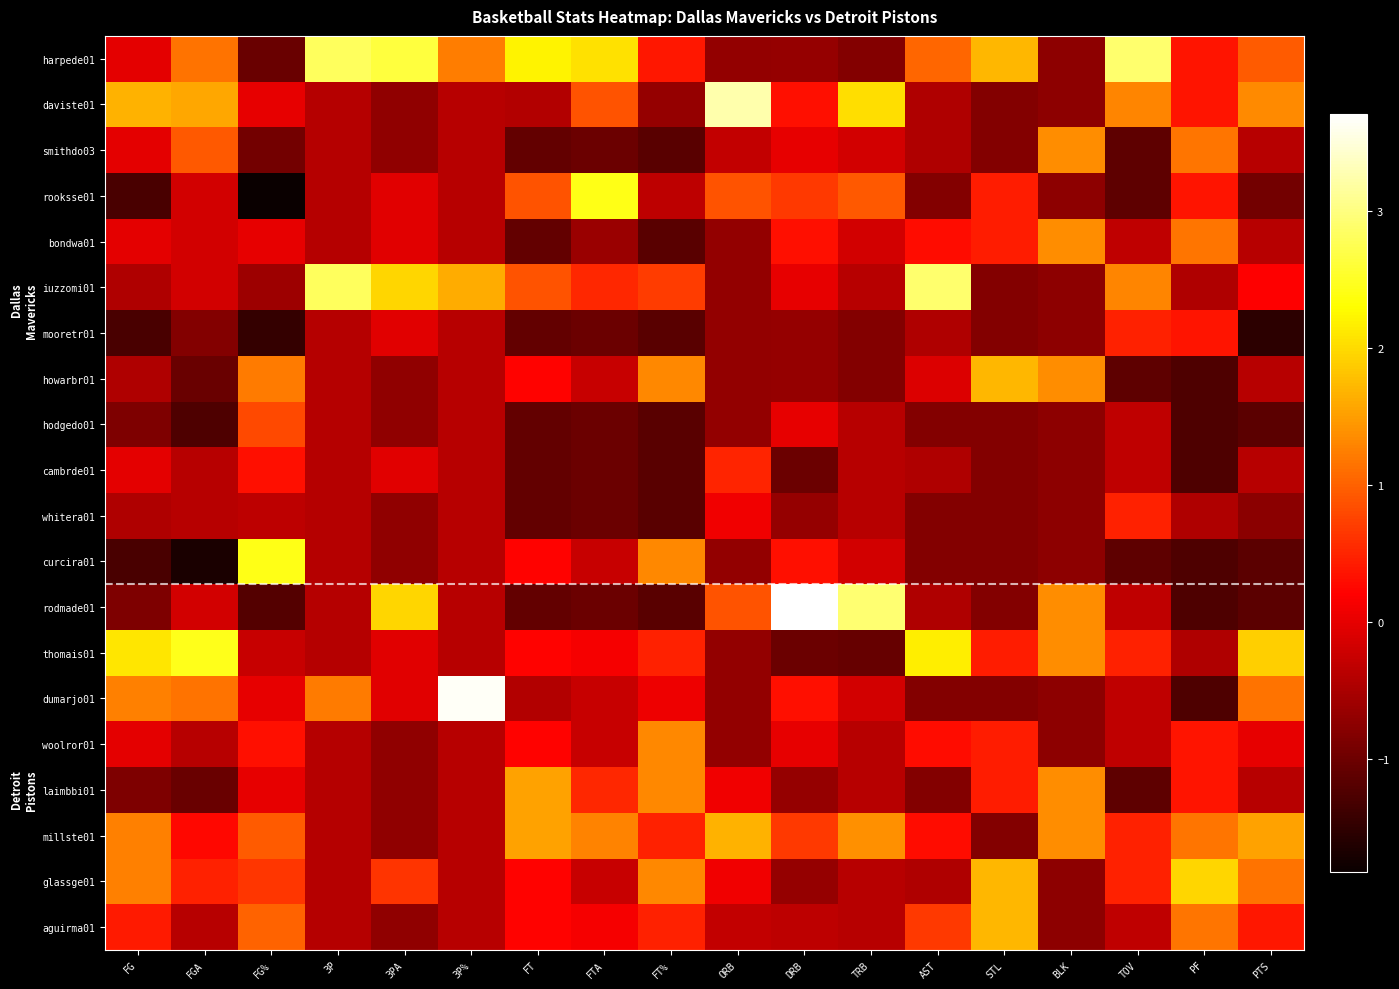

At which category is the sum across all series the highest?

PF